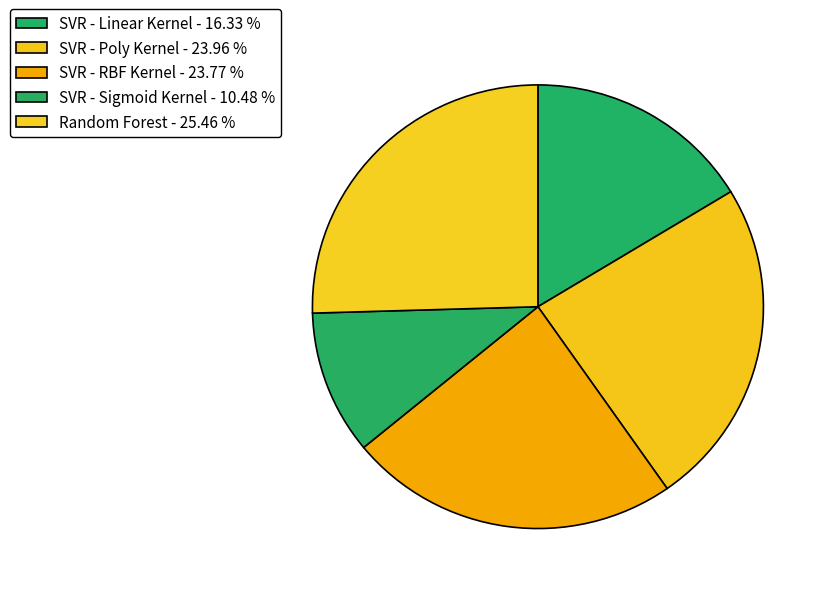

True or false: SVR - Poly Kernel accounts for 36% of the total.

False